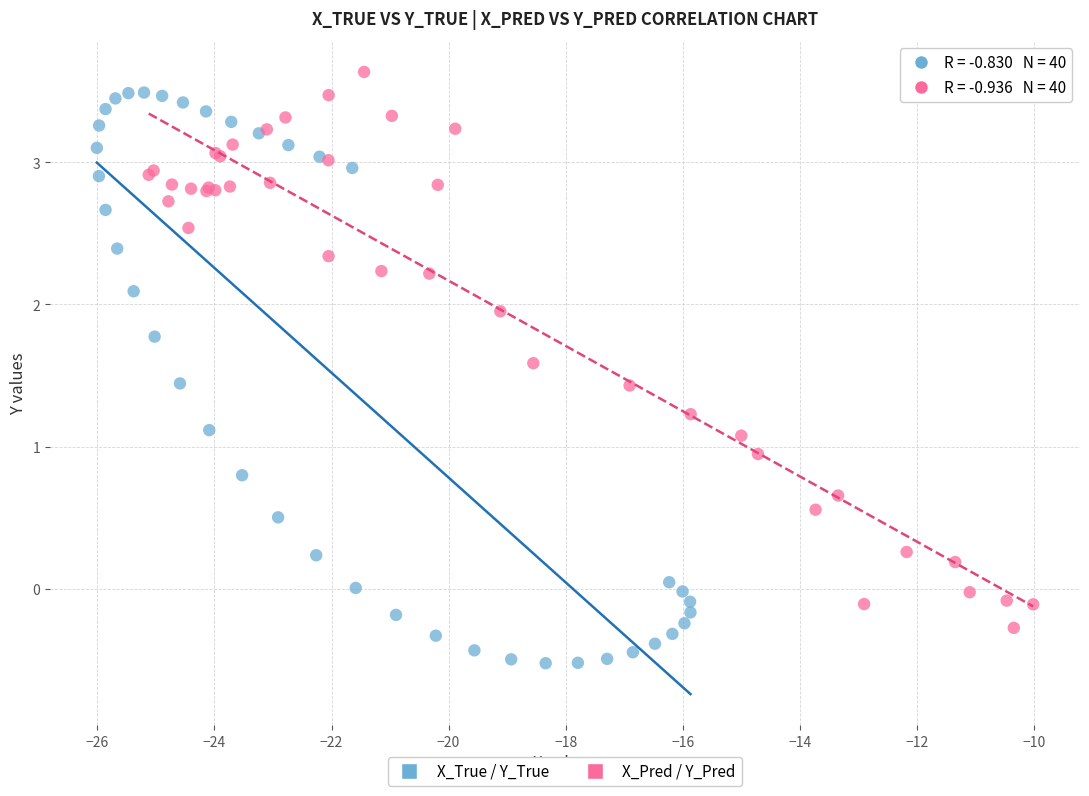

Which series contains the lowest Y value?

X_True / Y_True